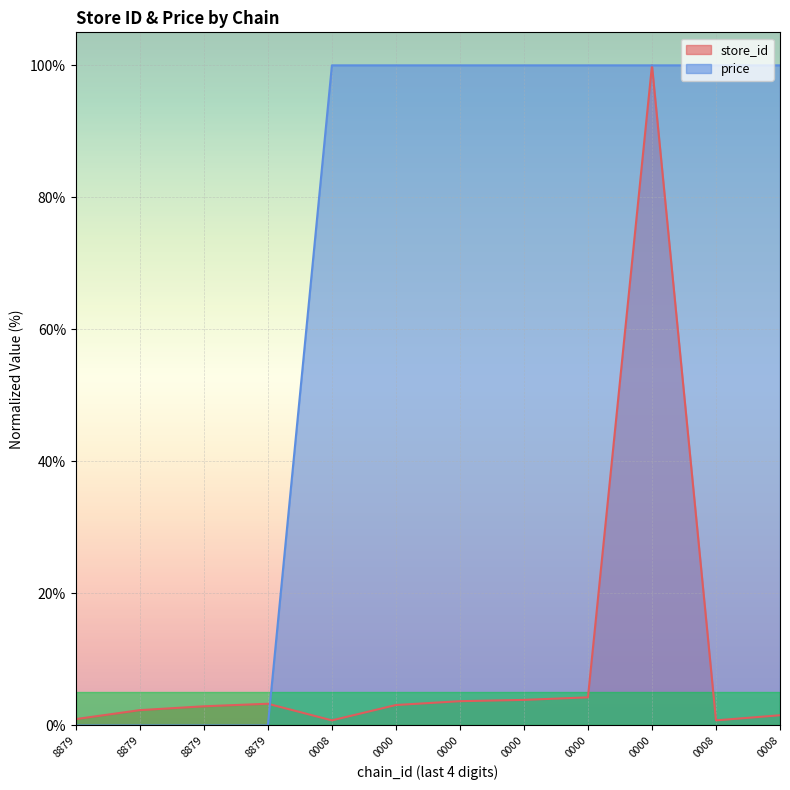

What is the difference between the highest and lowest values at 7290785400000?

96.9